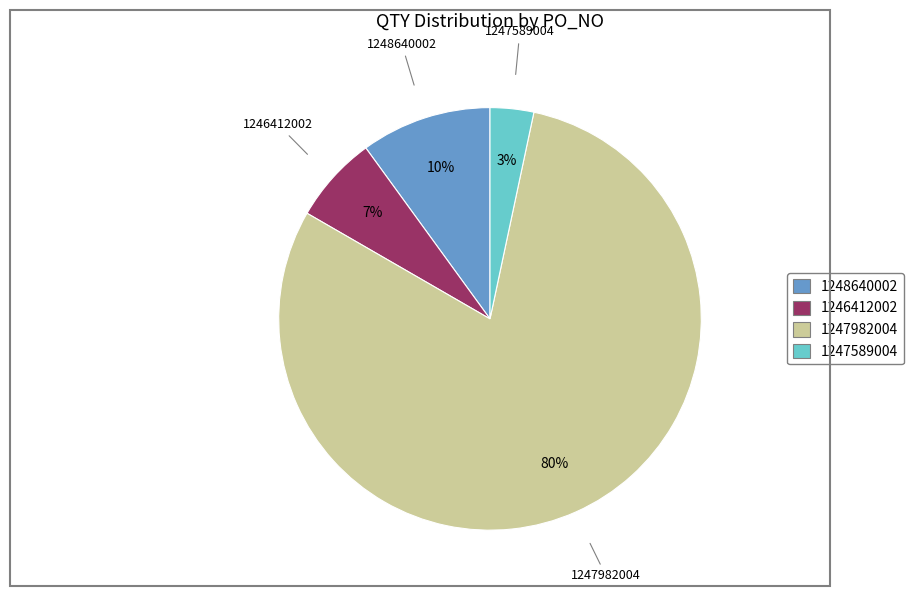

Do 1247589004 and 1248640002 together represent more than half of the pie?

No